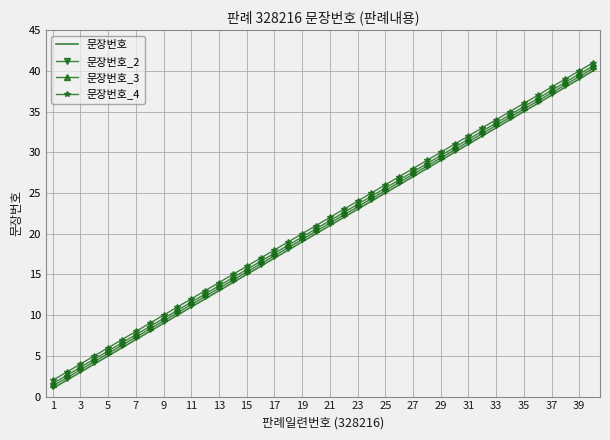

Reading left to right, extract all data points from this chart.

문장번호: 1.0	2.0	3.0	4.0	5.0	6.0	7.0	8.0	9.0	10.0	11.0	12.0	13.0	14.0	15.0	16.0	17.0	18.0	19.0	20.0	21.0	22.0	23.0	24.0	25.0	26.0	27.0	28.0	29.0	30.0	31.0	32.0	33.0	34.0	35.0	36.0	37.0	38.0	39.0	40.0
문장번호_2: 1.3	2.3	3.3	4.3	5.3	6.3	7.3	8.3	9.3	10.3	11.3	12.3	13.3	14.3	15.3	16.3	17.3	18.3	19.3	20.3	21.3	22.3	23.3	24.3	25.3	26.3	27.3	28.3	29.3	30.3	31.3	32.3	33.3	34.3	35.3	36.3	37.3	38.3	39.3	40.3
문장번호_3: 1.6	2.6	3.6	4.6	5.6	6.6	7.6	8.6	9.6	10.6	11.6	12.6	13.6	14.6	15.6	16.6	17.6	18.6	19.6	20.6	21.6	22.6	23.6	24.6	25.6	26.6	27.6	28.6	29.6	30.6	31.6	32.6	33.6	34.6	35.6	36.6	37.6	38.6	39.6	40.6
문장번호_4: 2.0	3.0	4.0	5.0	6.0	7.0	8.0	9.0	10.0	11.0	12.0	13.0	14.0	15.0	16.0	17.0	18.0	19.0	20.0	21.0	22.0	23.0	24.0	25.0	26.0	27.0	28.0	29.0	30.0	31.0	32.0	33.0	34.0	35.0	36.0	37.0	38.0	39.0	40.0	41.0